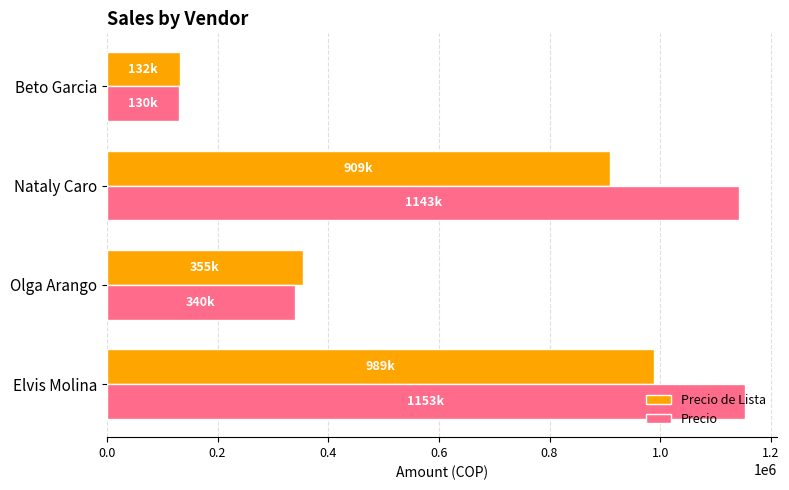

The value of Precio de Lista at Beto Garcia is 132000. True or false?

True